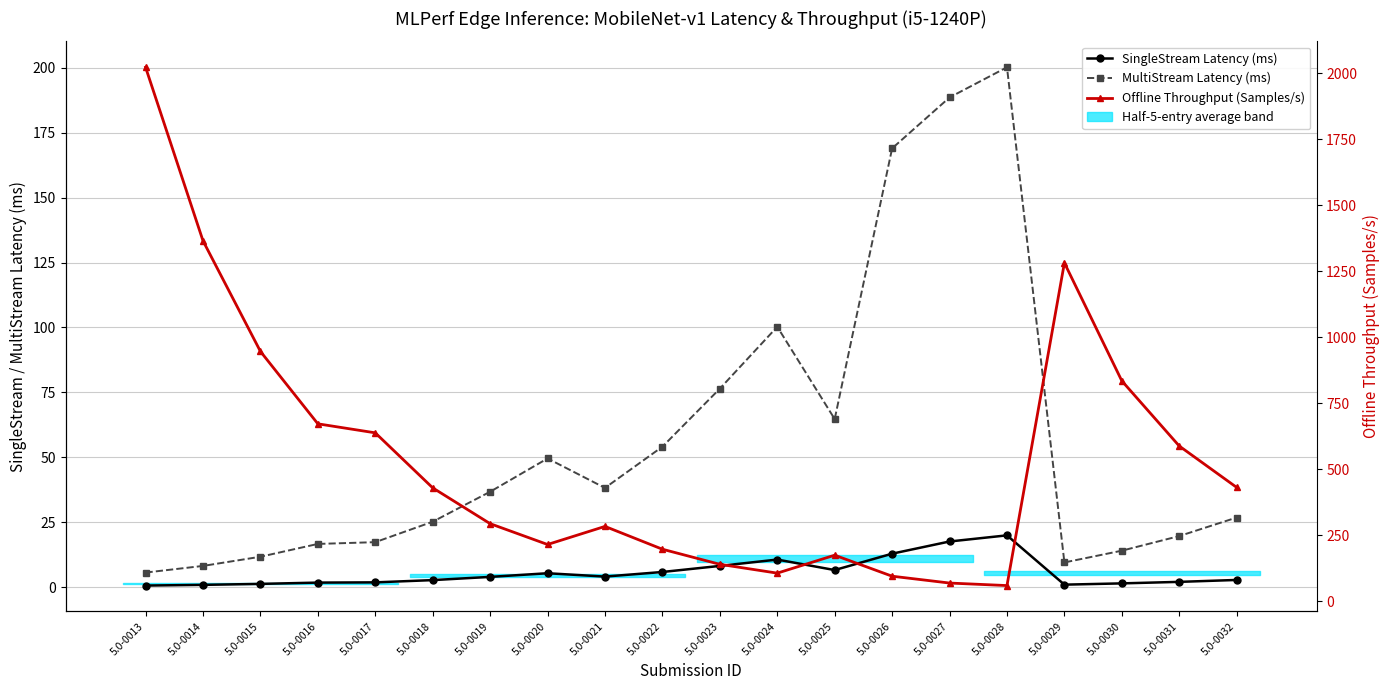

What is the approximate value of Offline Throughput (Samples/s) at 5.0-0024?

106.3